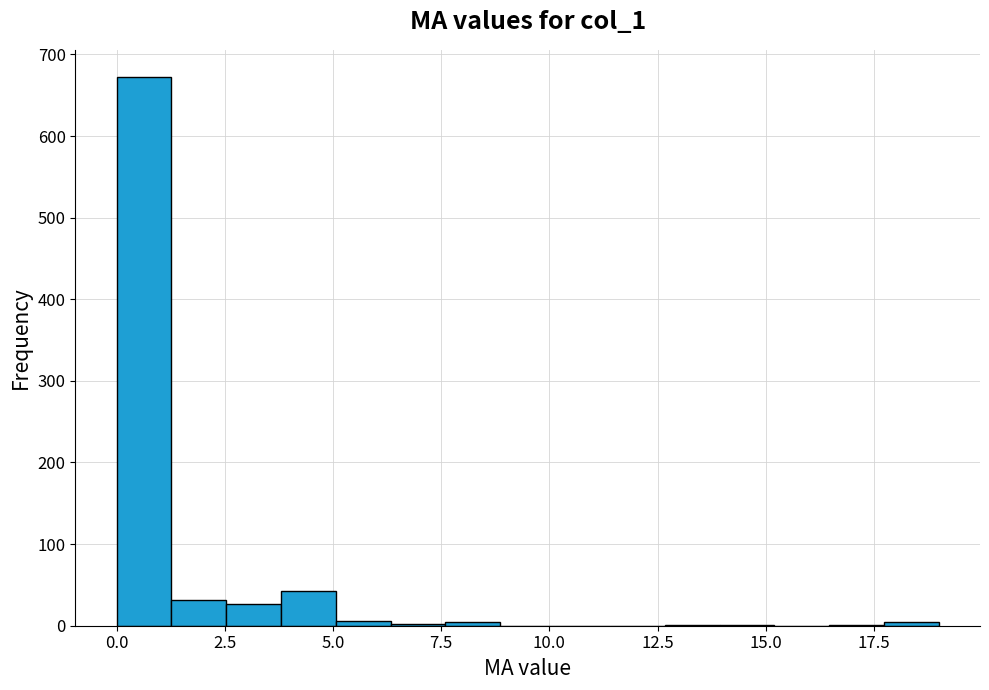

Around what value on the x-axis is the tallest bar? Give the approximate position of its centre, as read against the axis.

0.5